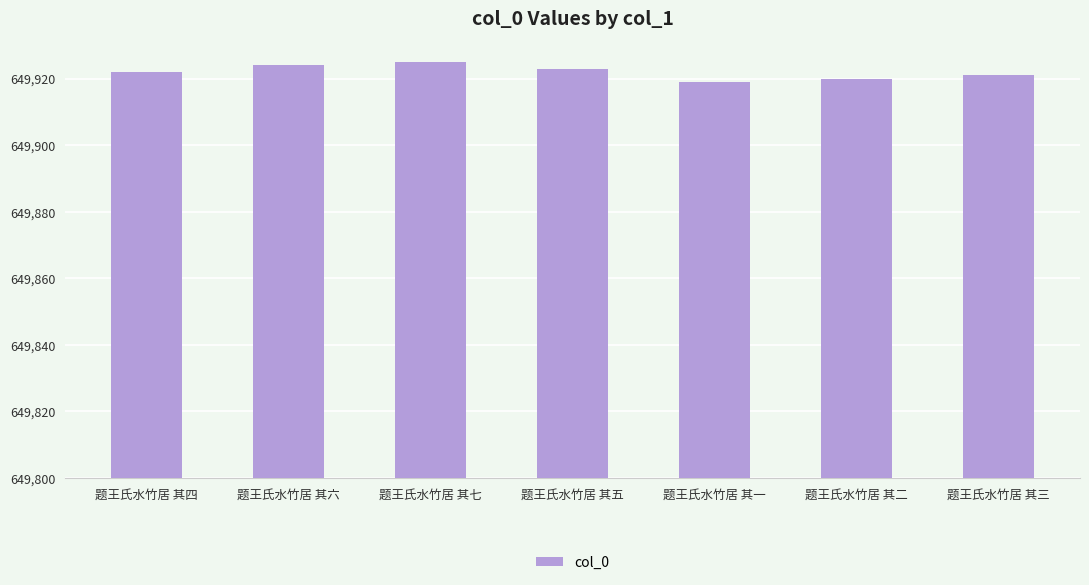

What is the label of the 6th bar from the right?

题王氏水竹居 其六